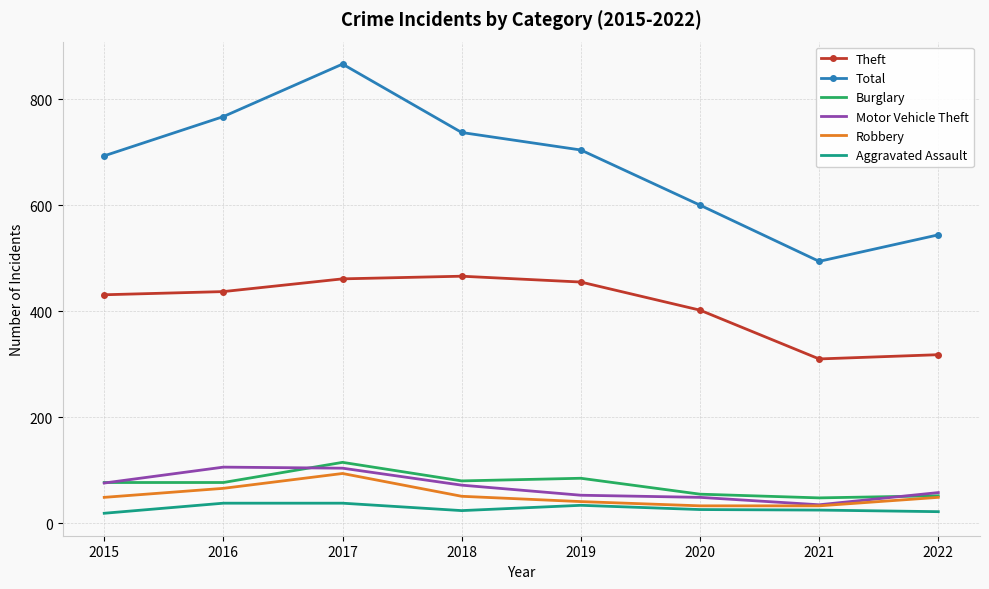

True or false: Theft and Robbery cross at least once.

False